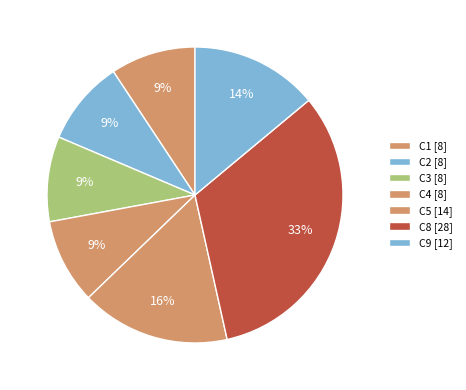

How many segments does this pie chart have?

7